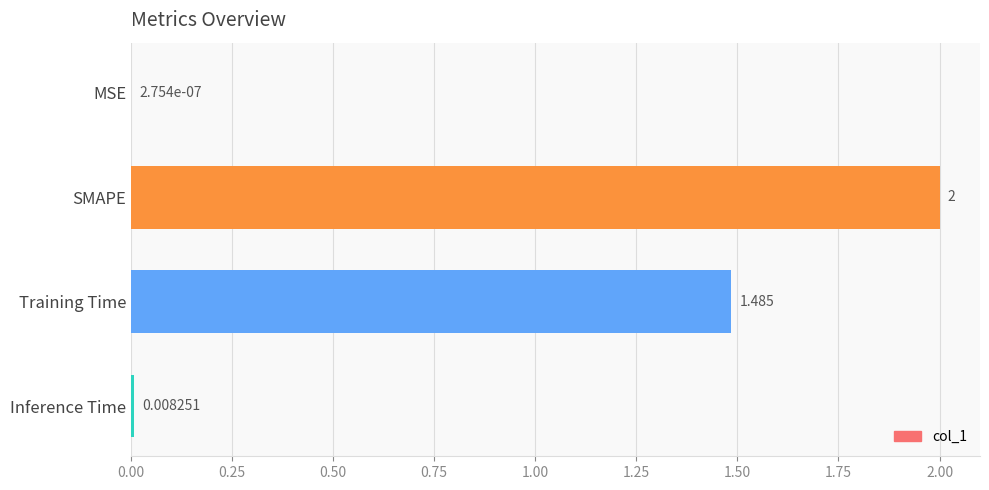

Does the chart contain stacked bars?

No